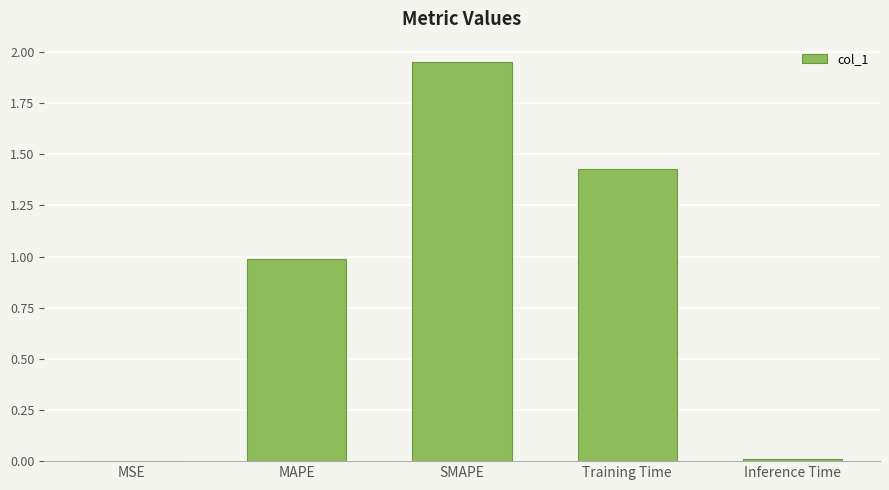

At which category does the chart reach its peak across all series?

SMAPE